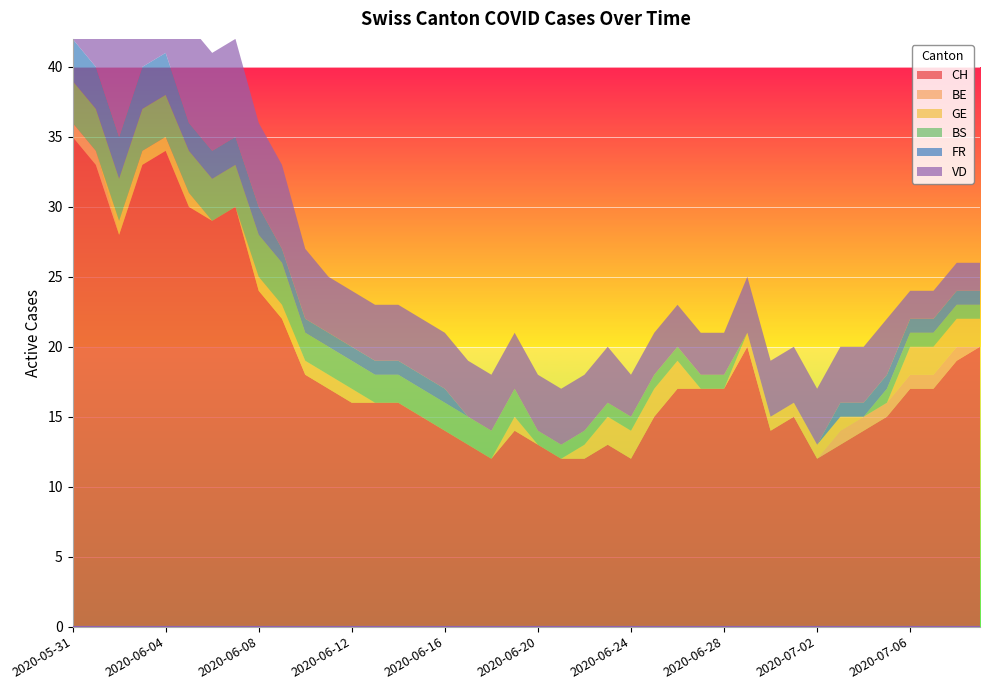

What position from the right is 2020-05-31?

40